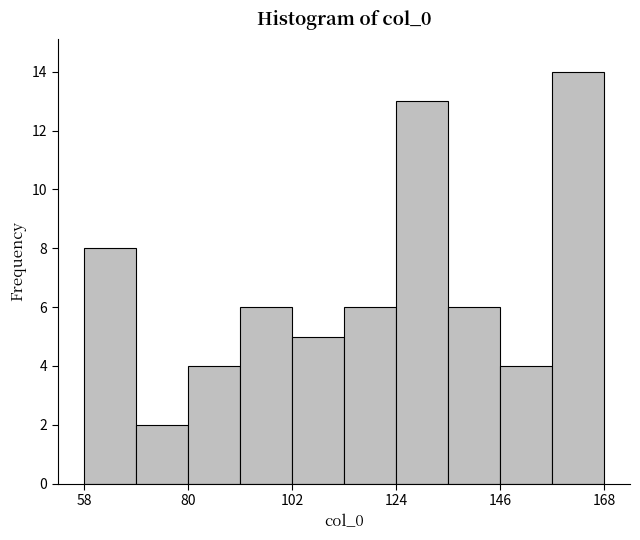

Read against the x-axis, roughly where is the centre of the tallest bar?

165